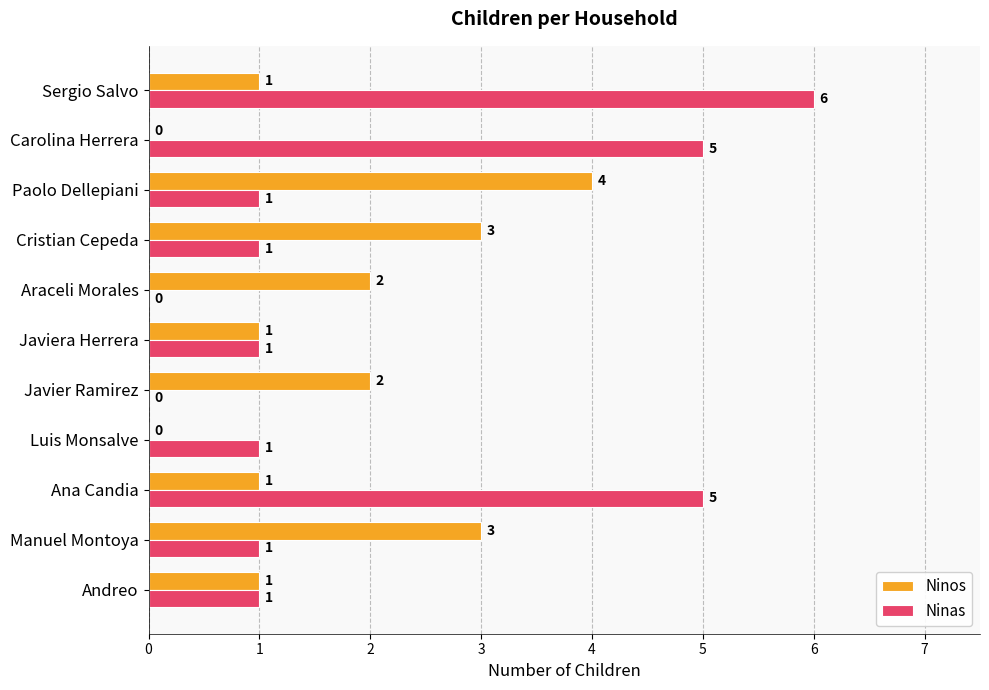

Which series has the widest spread of values?

Ninas